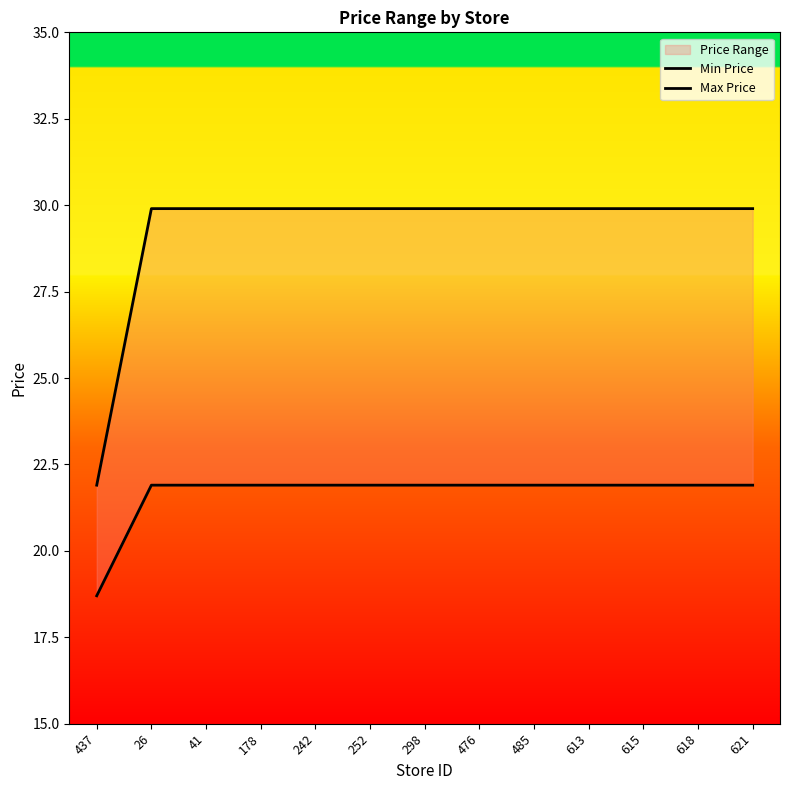

Reading right to left, extract all data points from this chart.

Min Price: 621=21.9	618=21.9	615=21.9	613=21.9	485=21.9	476=21.9	298=21.9	252=21.9	242=21.9	178=21.9	41=21.9	26=21.9	437=18.7
Max Price: 621=29.9	618=29.9	615=29.9	613=29.9	485=29.9	476=29.9	298=29.9	252=29.9	242=29.9	178=29.9	41=29.9	26=29.9	437=21.9